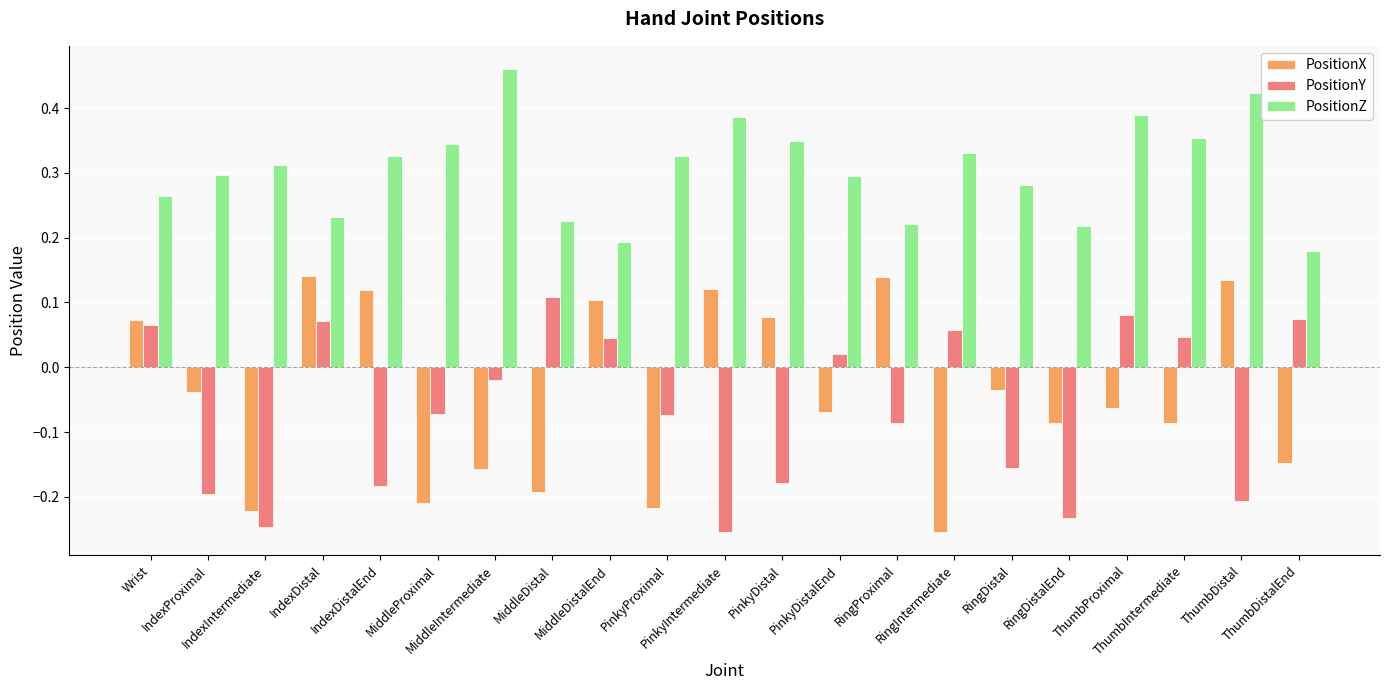

Rank the series by their maximum value, from highest to lowest.

PositionZ, PositionX, PositionY